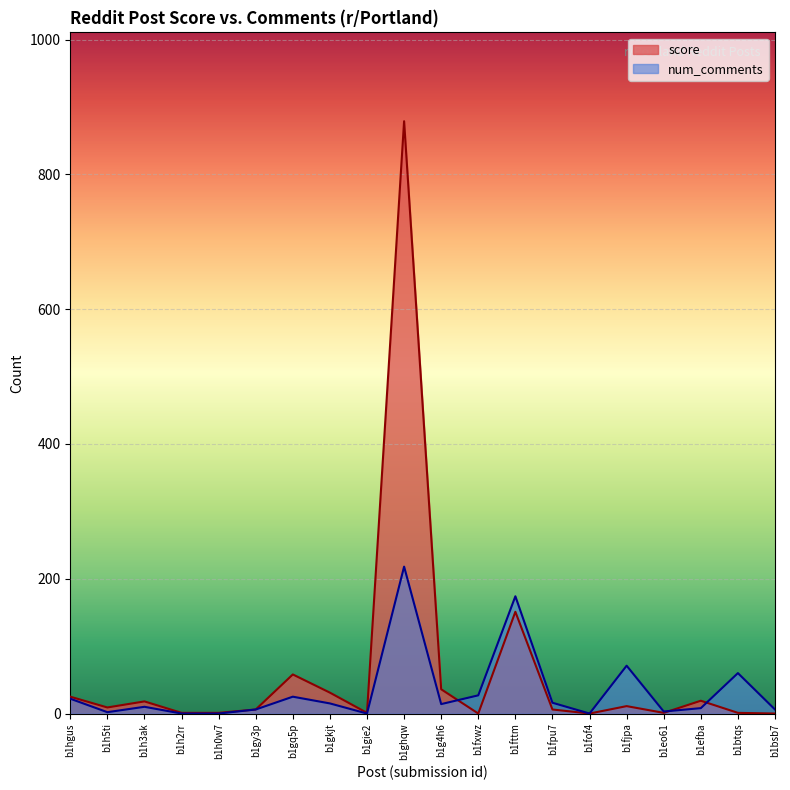

Rank the series by their average value, from lowest to highest.

num_comments, score